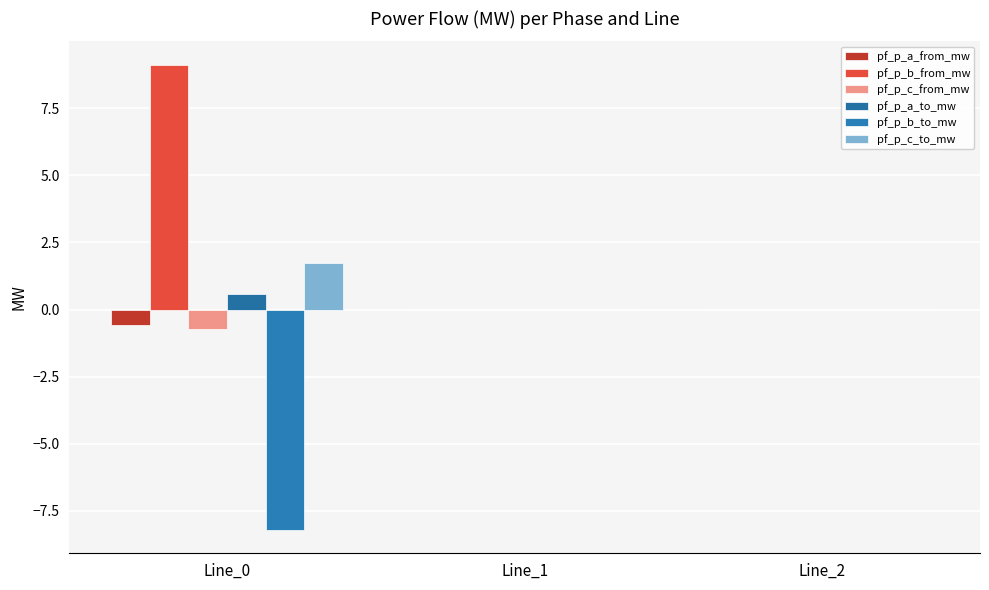

Which series has the largest range (max minus min)?

pf_p_b_from_mw